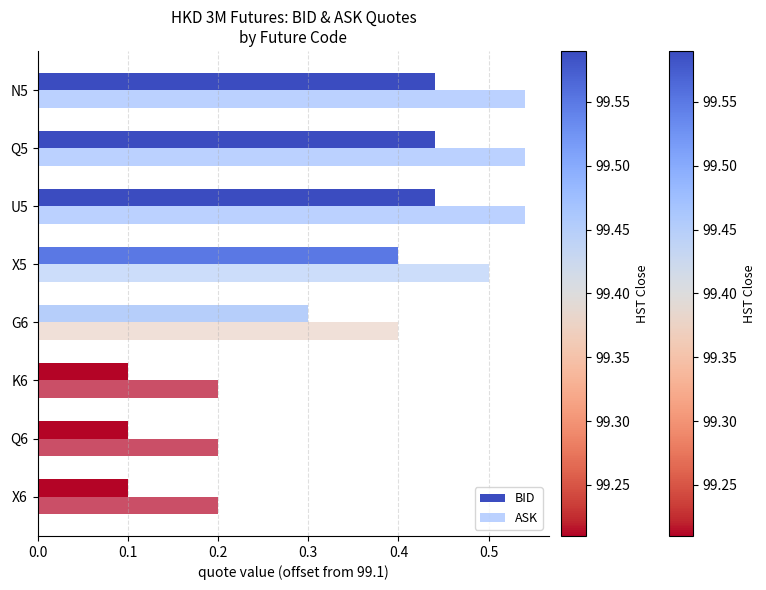

How many distinct data groups are displayed?

2